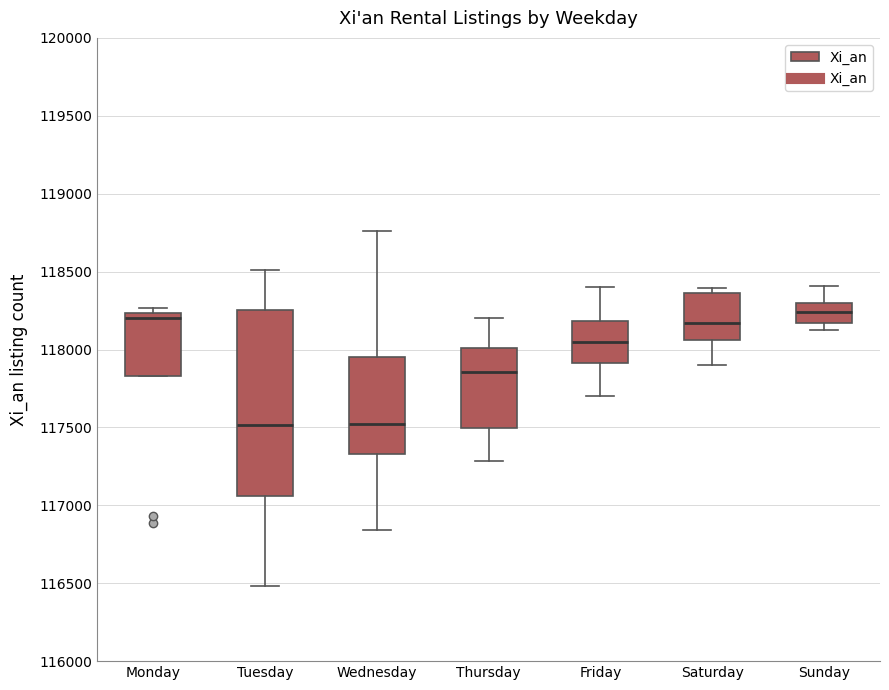

Where is the upper edge of the box for Sunday on the y-axis? The values are not printed on the chart, so give them approximately, as read against the axis.

118300